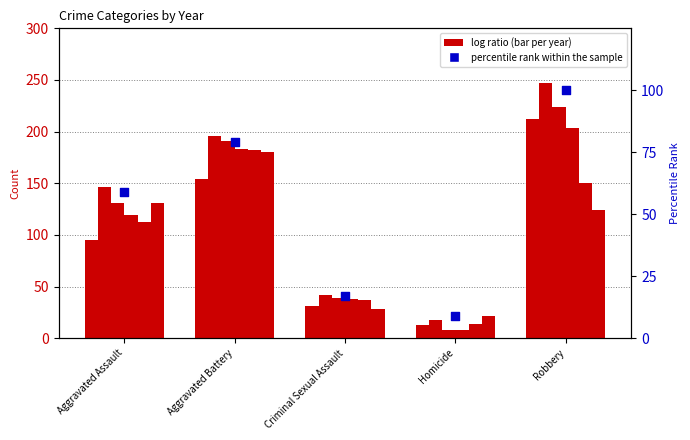

Between Aggravated Battery and Robbery, which is larger?

Robbery